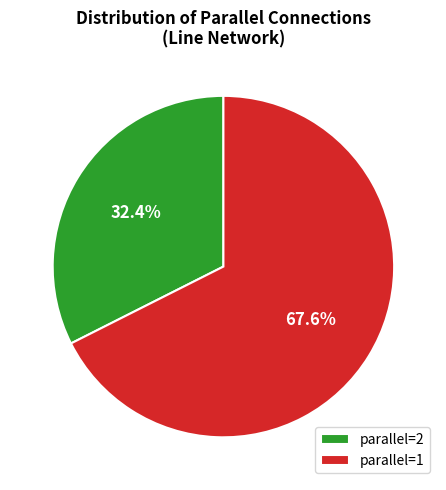

Count the number of slices in the pie.

2